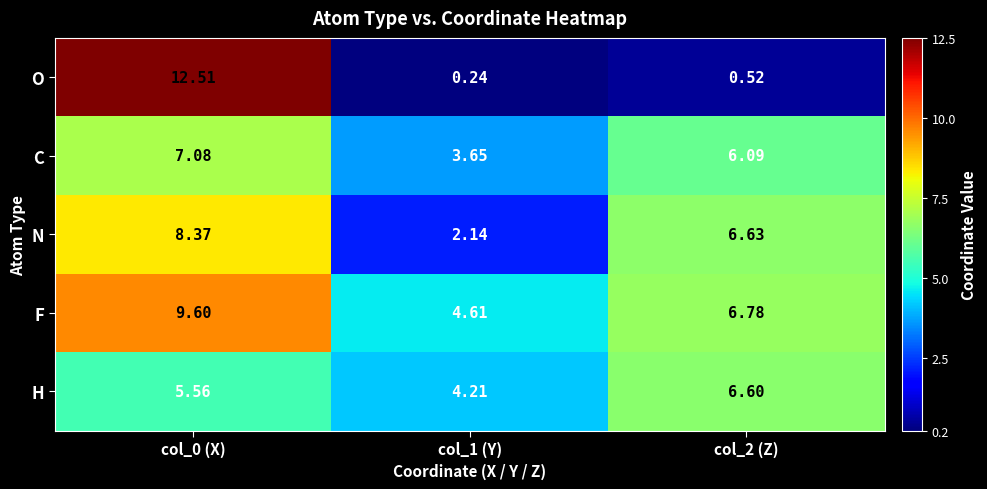

Which series has the widest spread of values?

O